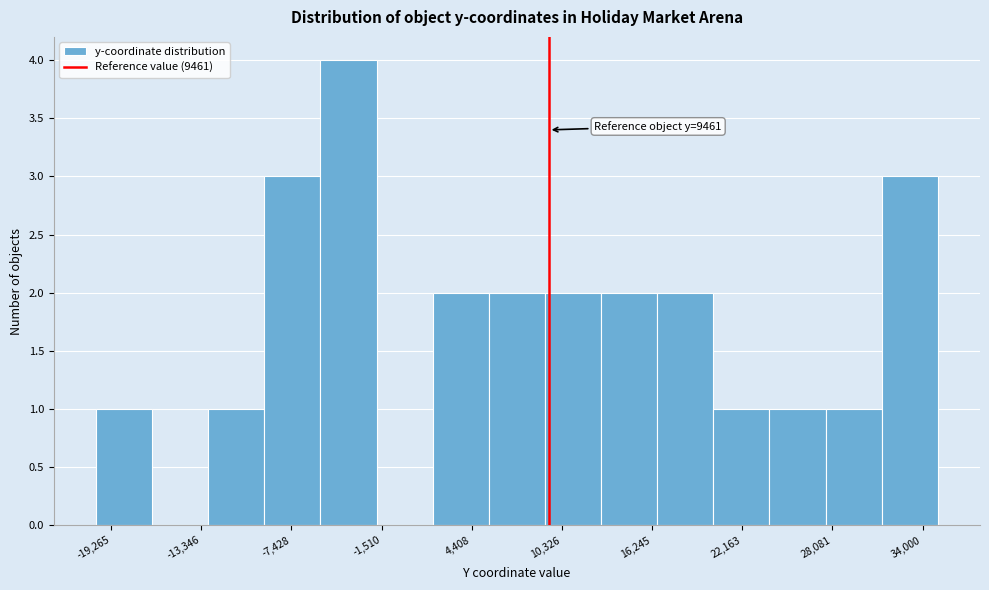

Read against the x-axis, roughly where is the centre of the tallest bar?

-4000